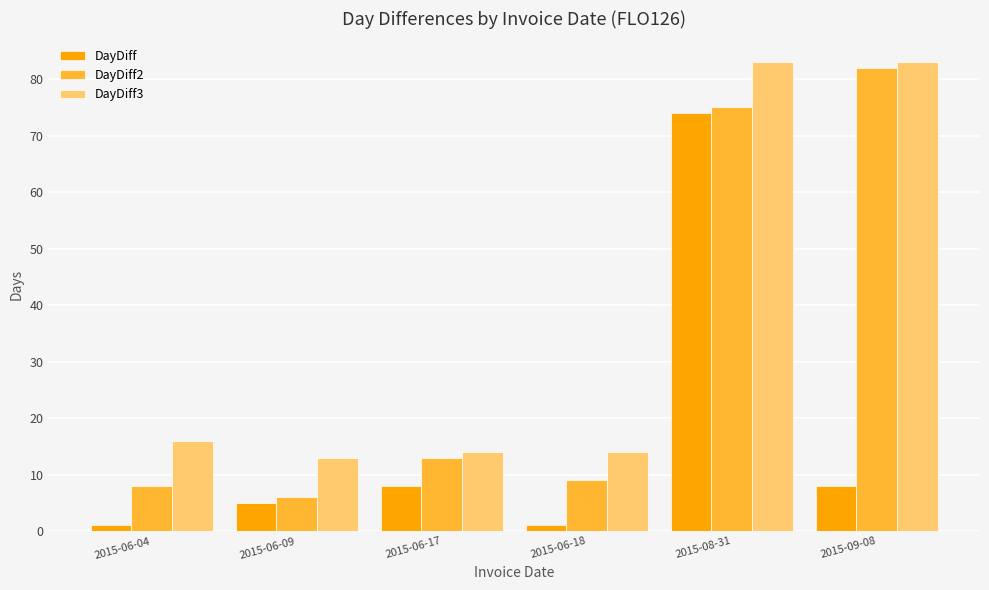

Is it true that DayDiff2 equals 82 at 2015-09-08?

True